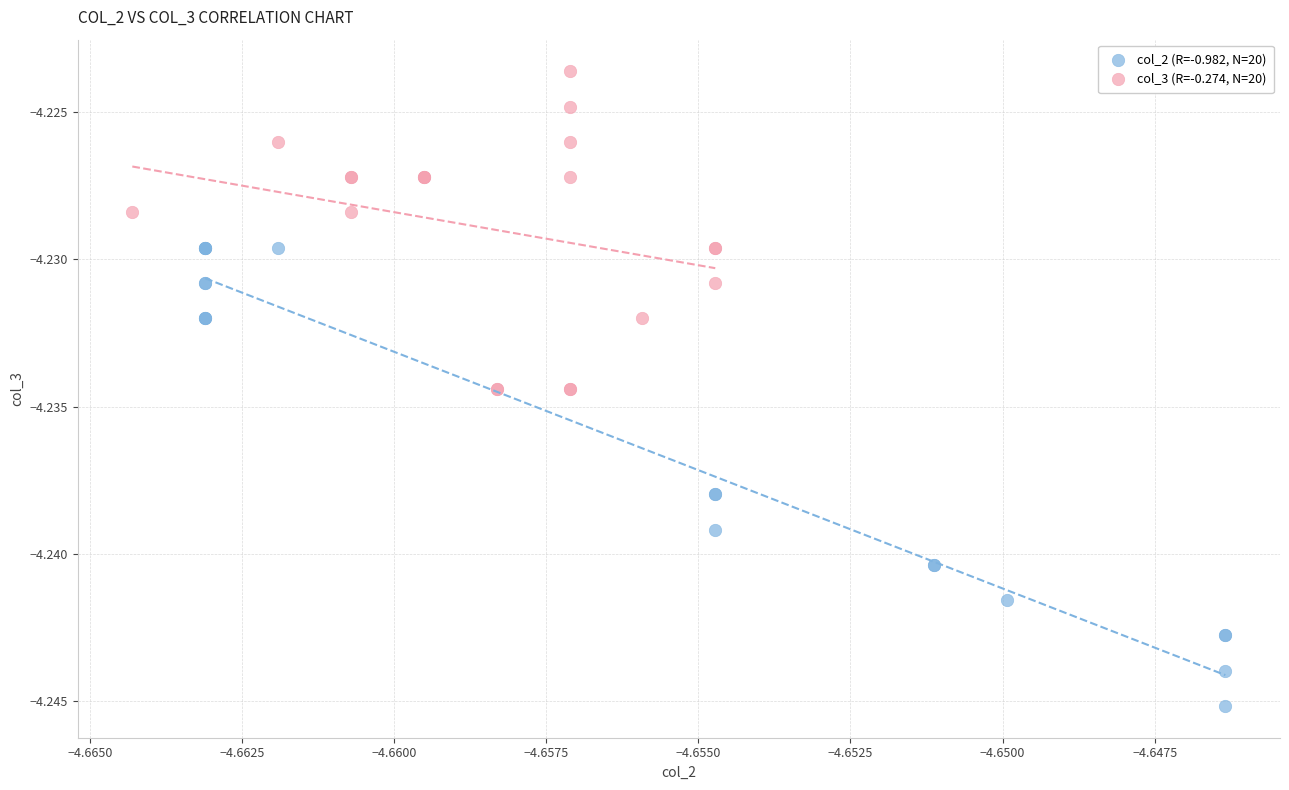

Which series contains the lowest Y value?

col_2 (R=-0.982, N=20)